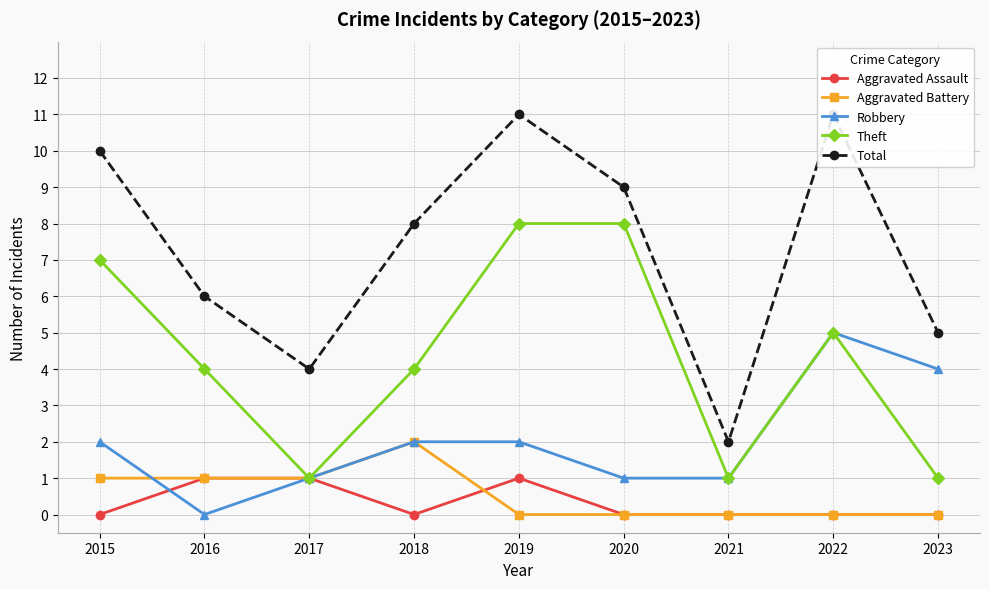

At which label does Total first exceed 8?

2015